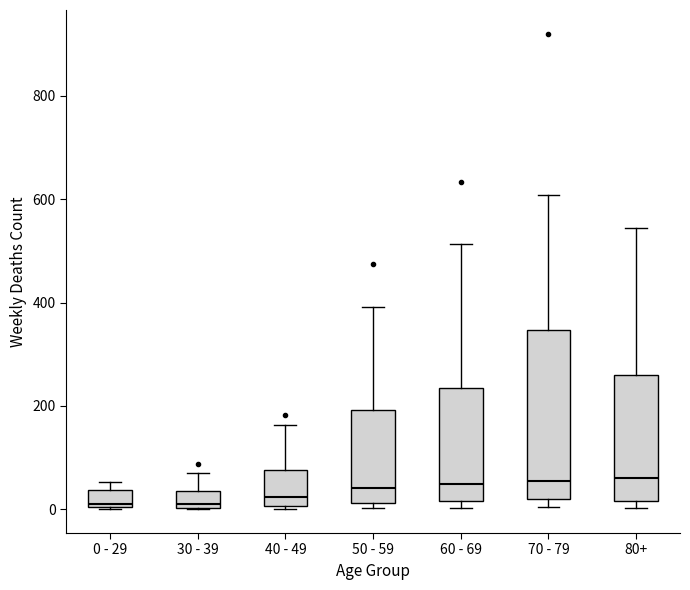

Where is the upper edge of the box for 60 - 69 on the y-axis? The values are not printed on the chart, so give them approximately, as read against the axis.

240